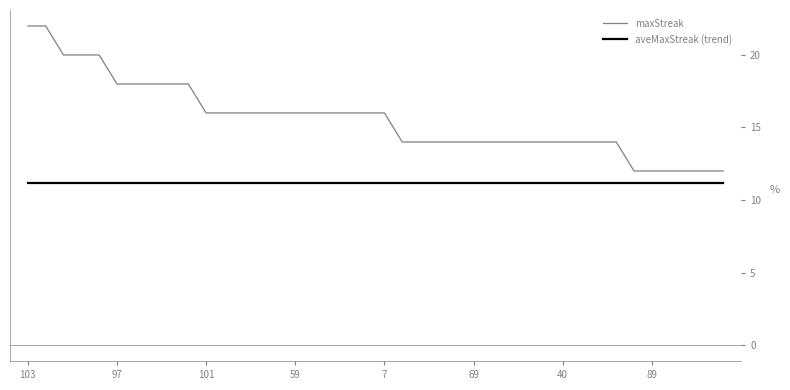

What is the smallest value displayed?

11.2